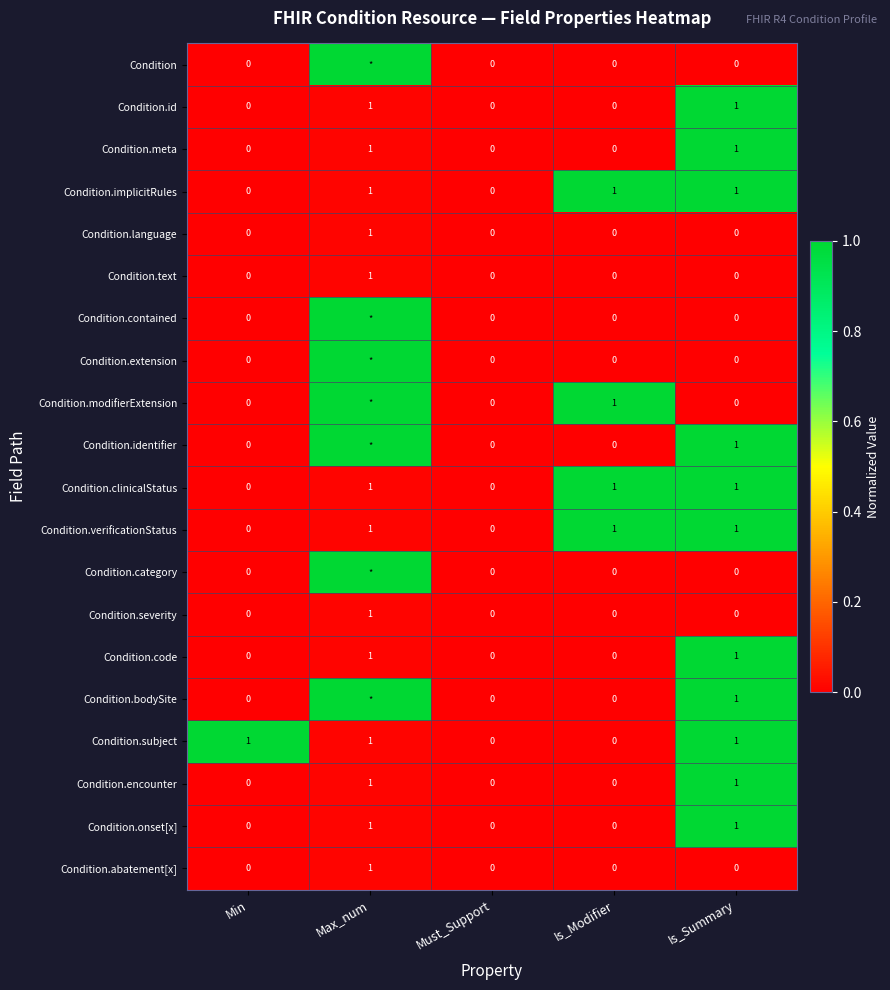

True or false: Condition.onset[x] has a value of 0 at Min.

True